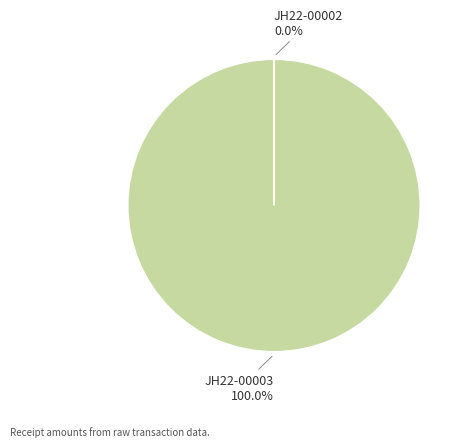

Does any single category account for the majority?

Yes